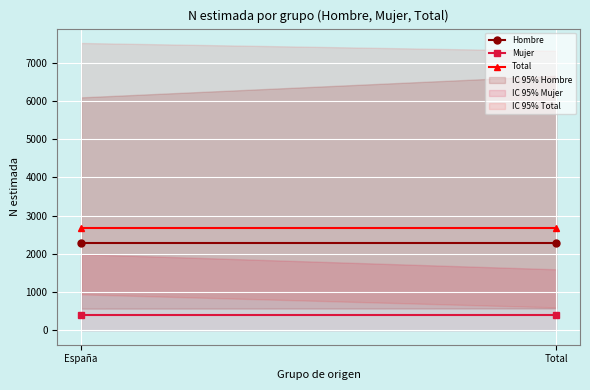

What is the label of the 1st point from the left?

España